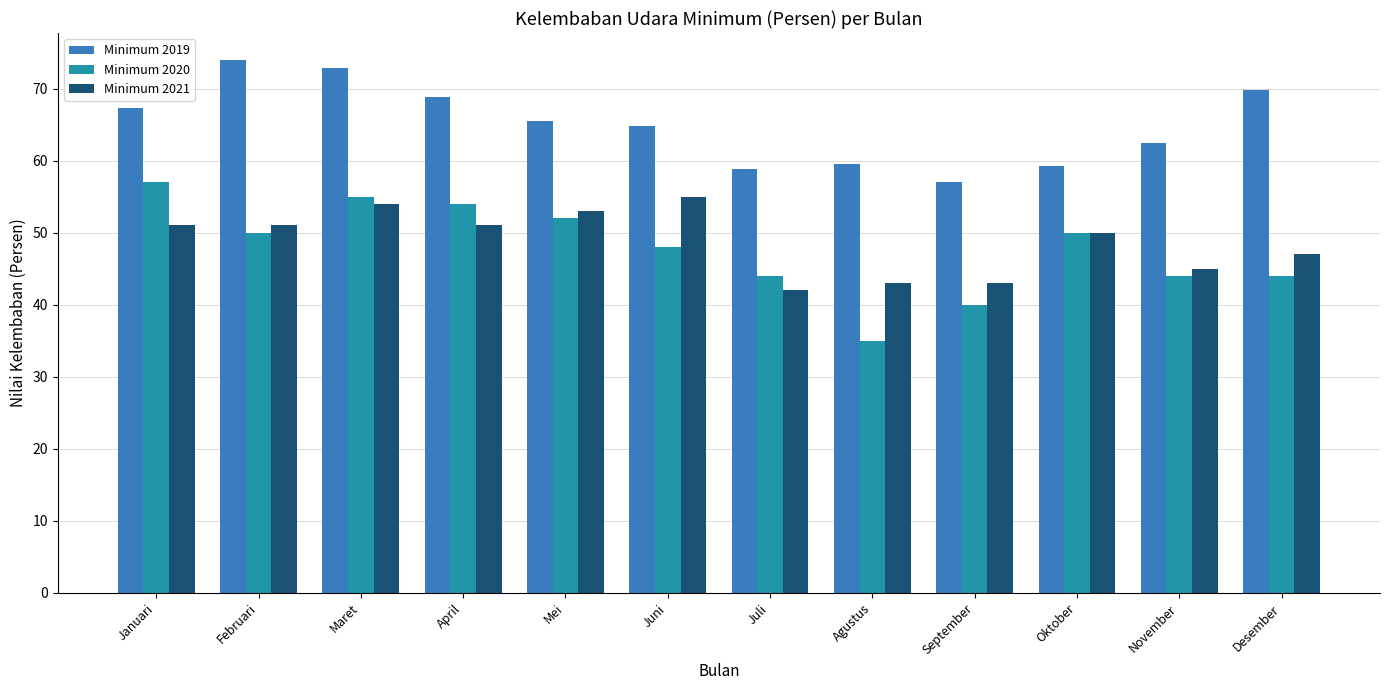

How many distinct data groups are displayed?

3